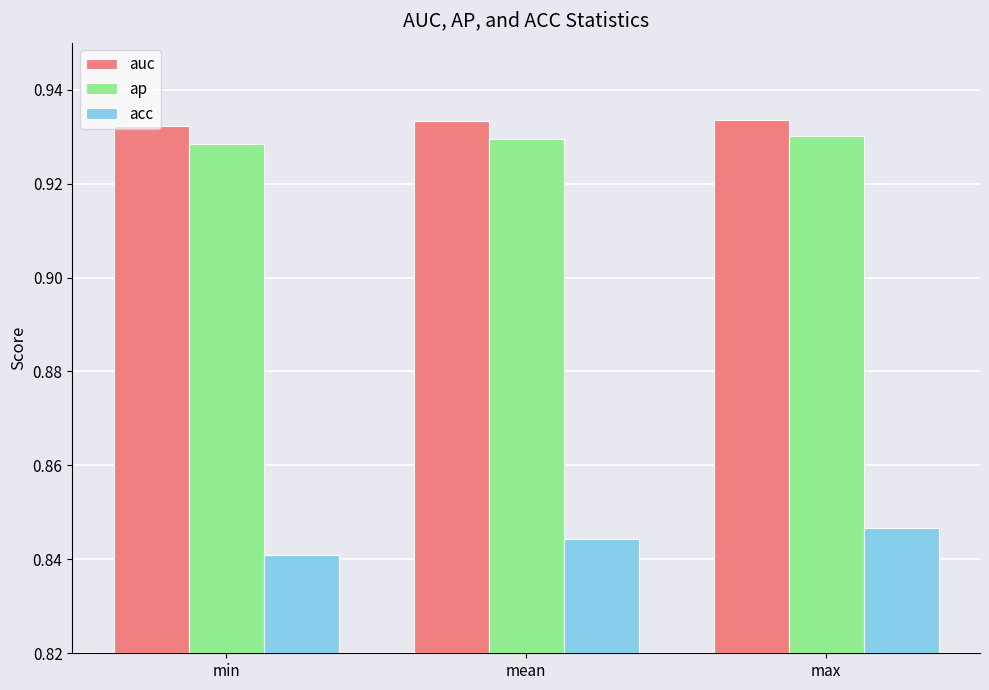

Is the value of ap at min greater than the value of acc at min?

Yes